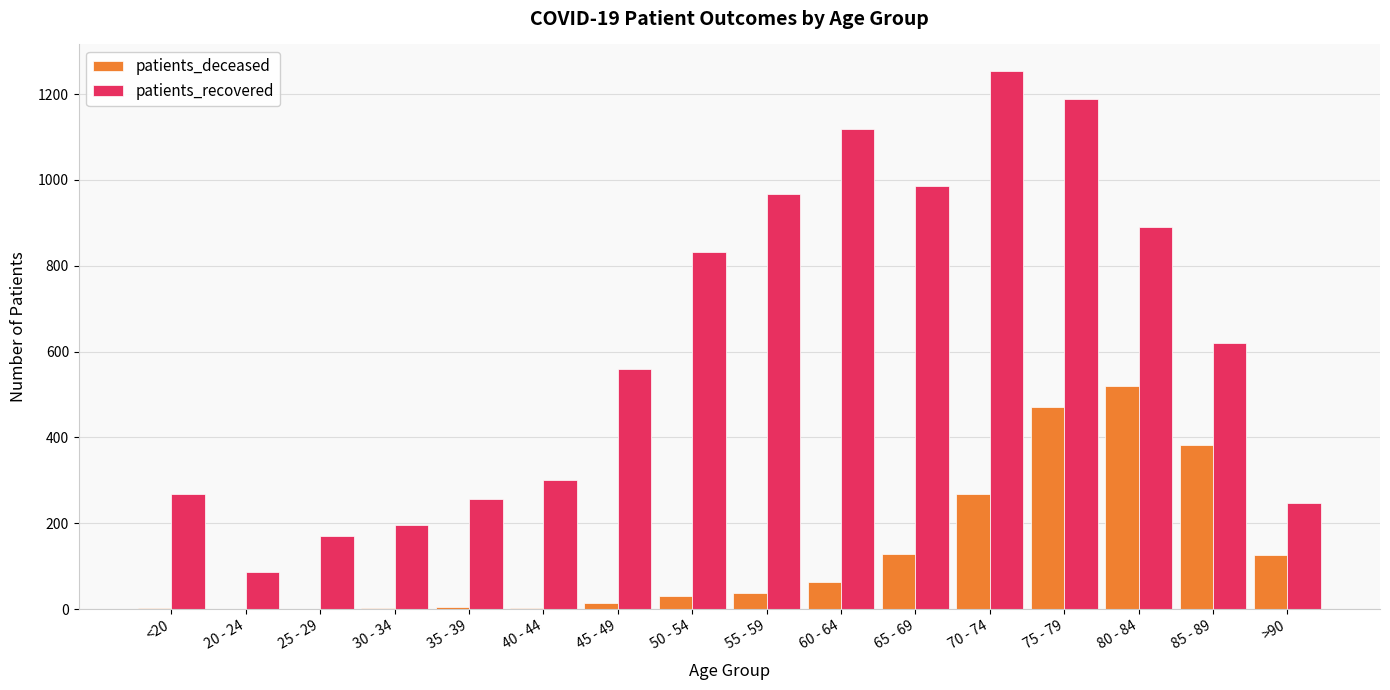

What is the total value across all series at 30 - 34?

200